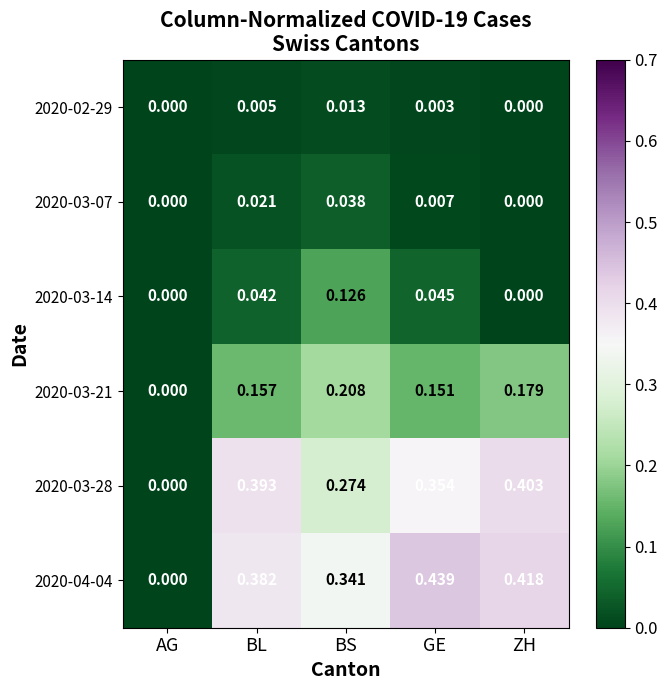

Which series changed the most between AG and ZH?

2020-04-04